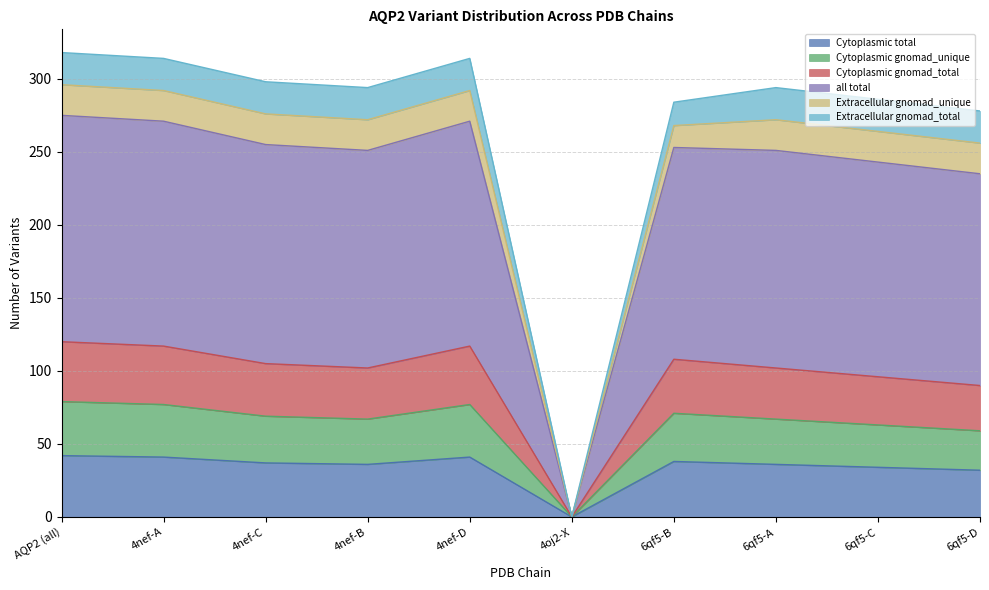

Is the value of Cytoplasmic total at 6qf5-D greater than the value of Cytoplasmic gnomad_total at 6qf5-B?

No